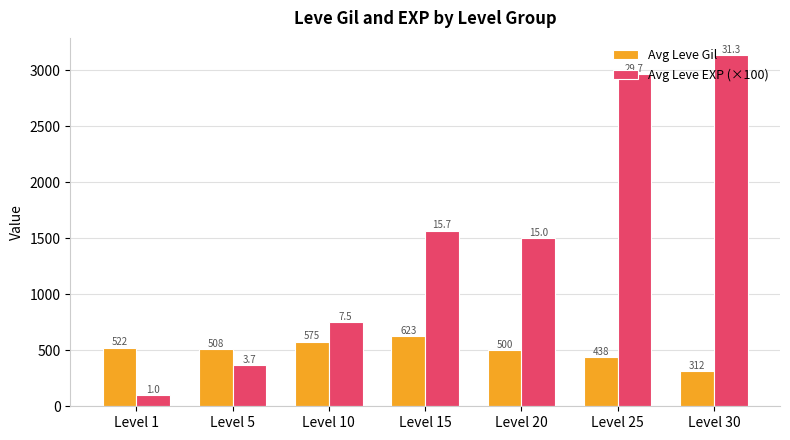

Count the number of categories in the chart.

7